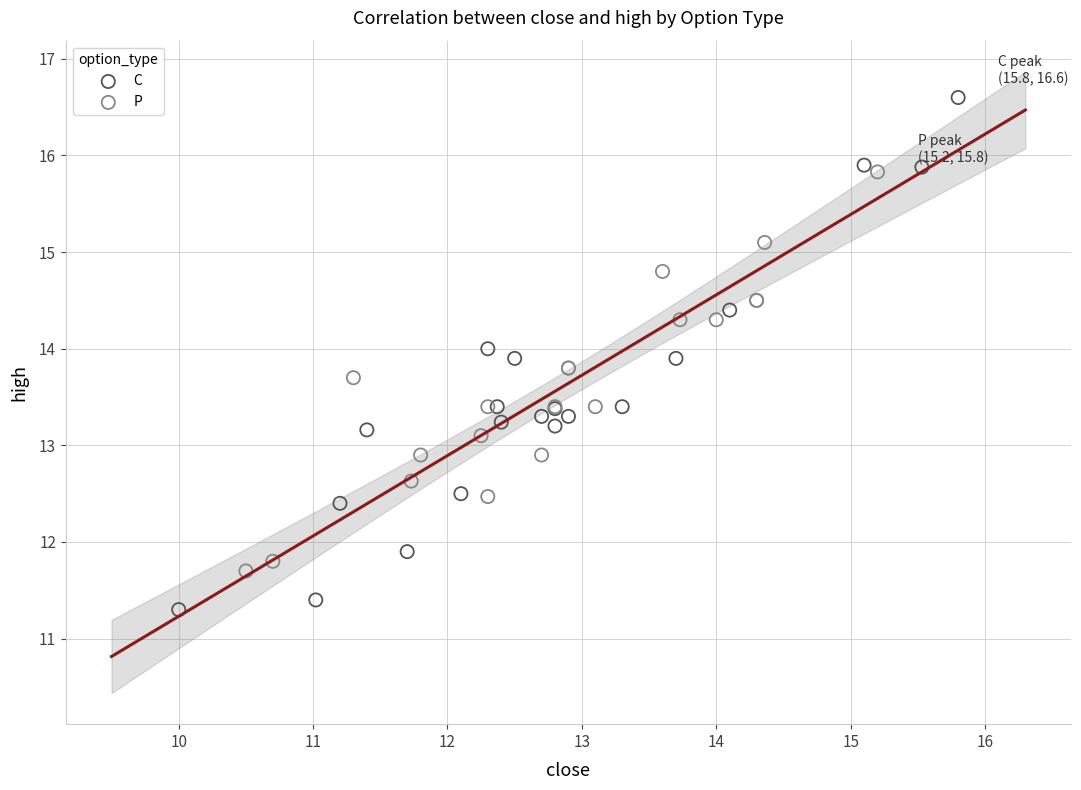

Which series reaches the maximum Y coordinate?

C